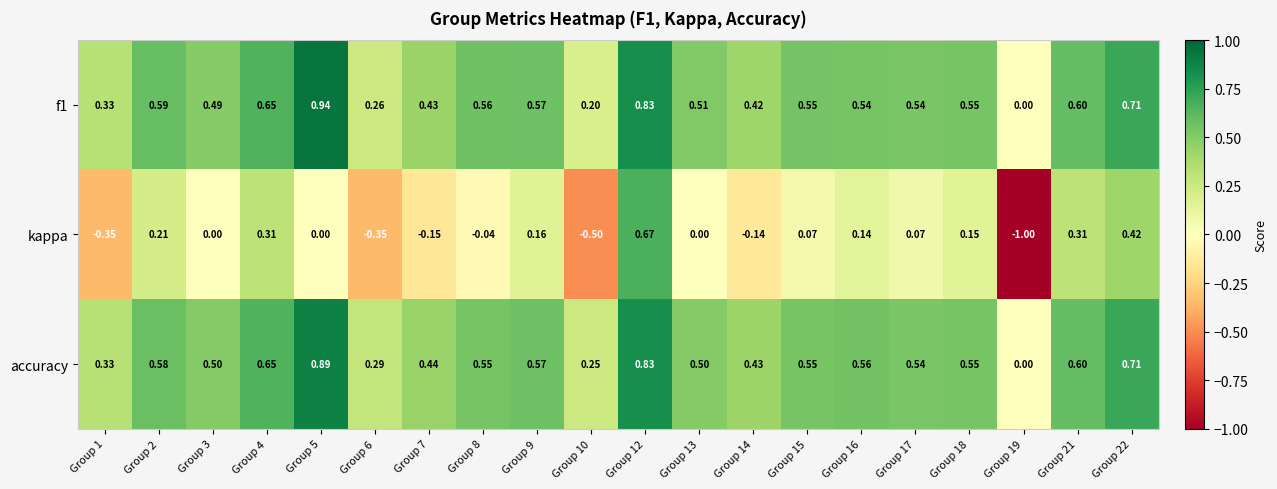

Between Group 10 and Group 15, which series saw the biggest shift?

kappa